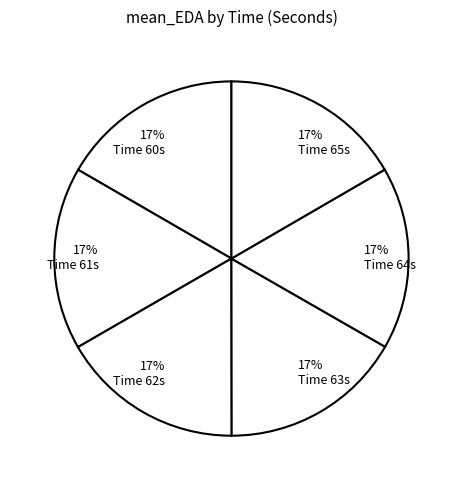

How many segments does this pie chart have?

6